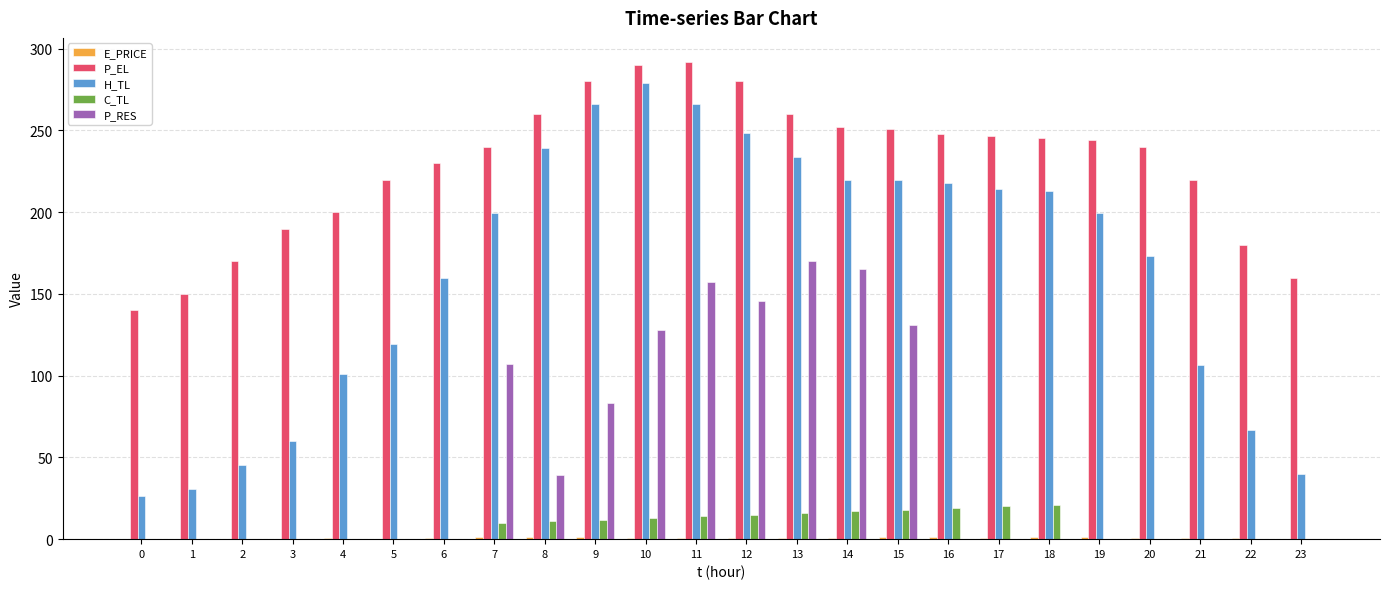

Which series has the largest range (max minus min)?

H_TL